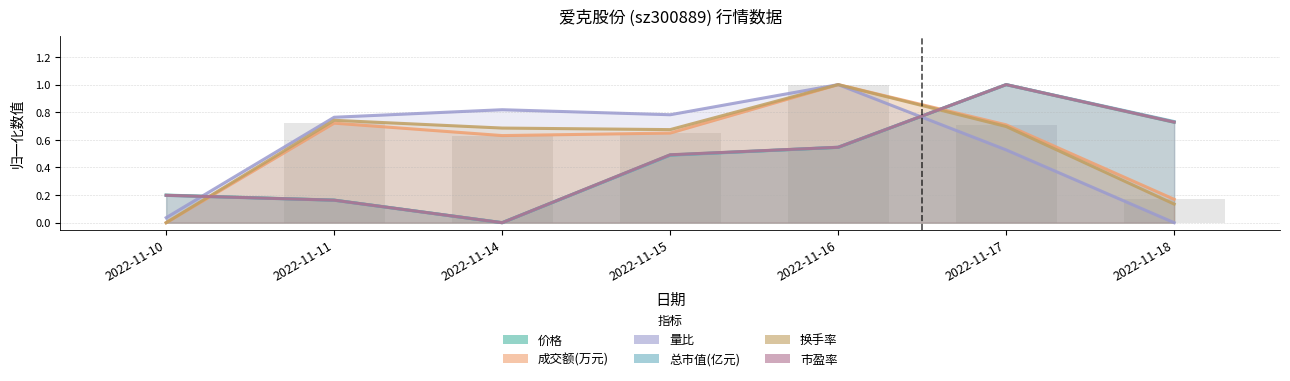

Which series has the largest total across all categories?

换手率